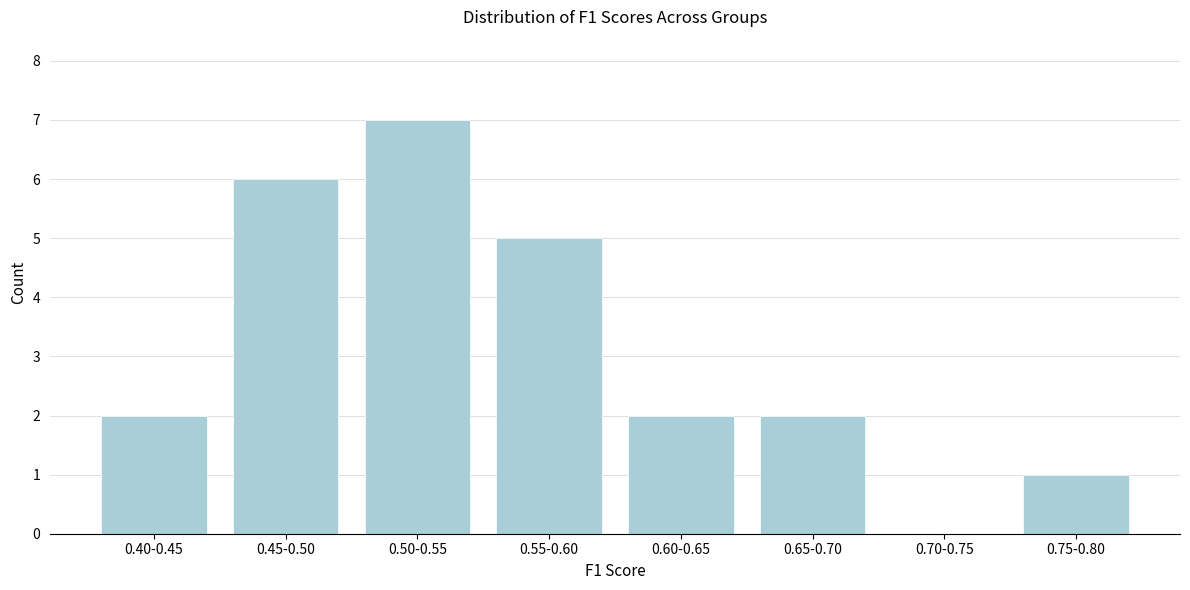

Reading left to right, extract all data points from this chart.

0.40-0.45=2	0.45-0.50=6	0.50-0.55=7	0.55-0.60=5	0.60-0.65=2	0.65-0.70=2	0.70-0.75=0	0.75-0.80=1